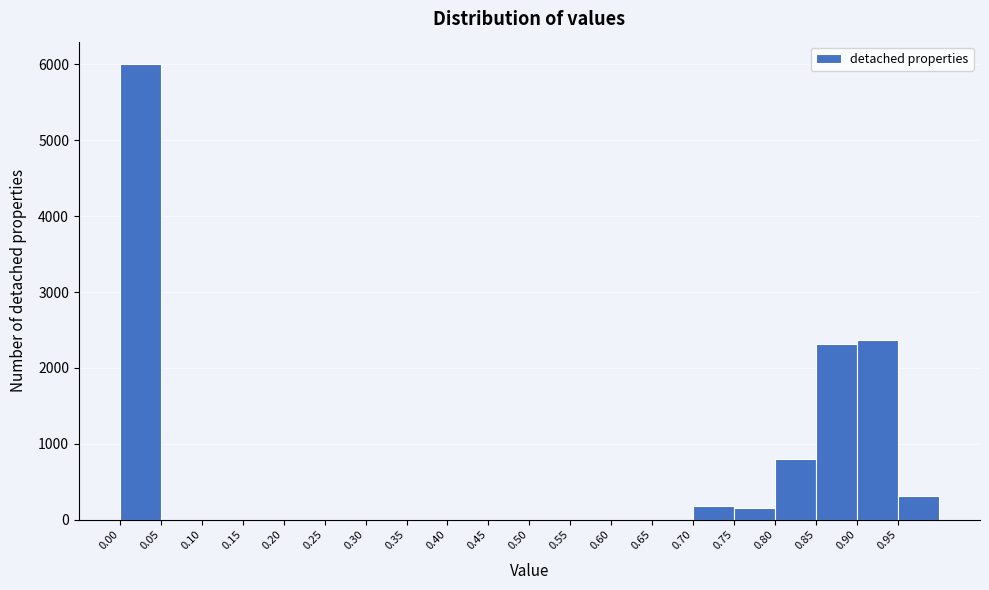

Reading left to right, list every bar in this chart as the range it spans on the x-axis followed by its height. The values are not printed on the chart, so give them approximately, as read against the axis.

0.00 to 0.05: 6000
0.05 to 0.10: 0
0.10 to 0.15: 0
0.15 to 0.20: 0
0.20 to 0.25: 0
0.25 to 0.30: 0
0.30 to 0.35: 0
0.35 to 0.40: 0
0.40 to 0.45: 0
0.45 to 0.50: 0
0.50 to 0.55: 0
0.55 to 0.60: 0
0.60 to 0.65: 0
0.65 to 0.70: 0
0.70 to 0.75: 200
0.75 to 0.80: 200
0.80 to 0.85: 800
0.85 to 0.90: 2300
0.90 to 0.95: 2400
0.95 to 1.00: 300